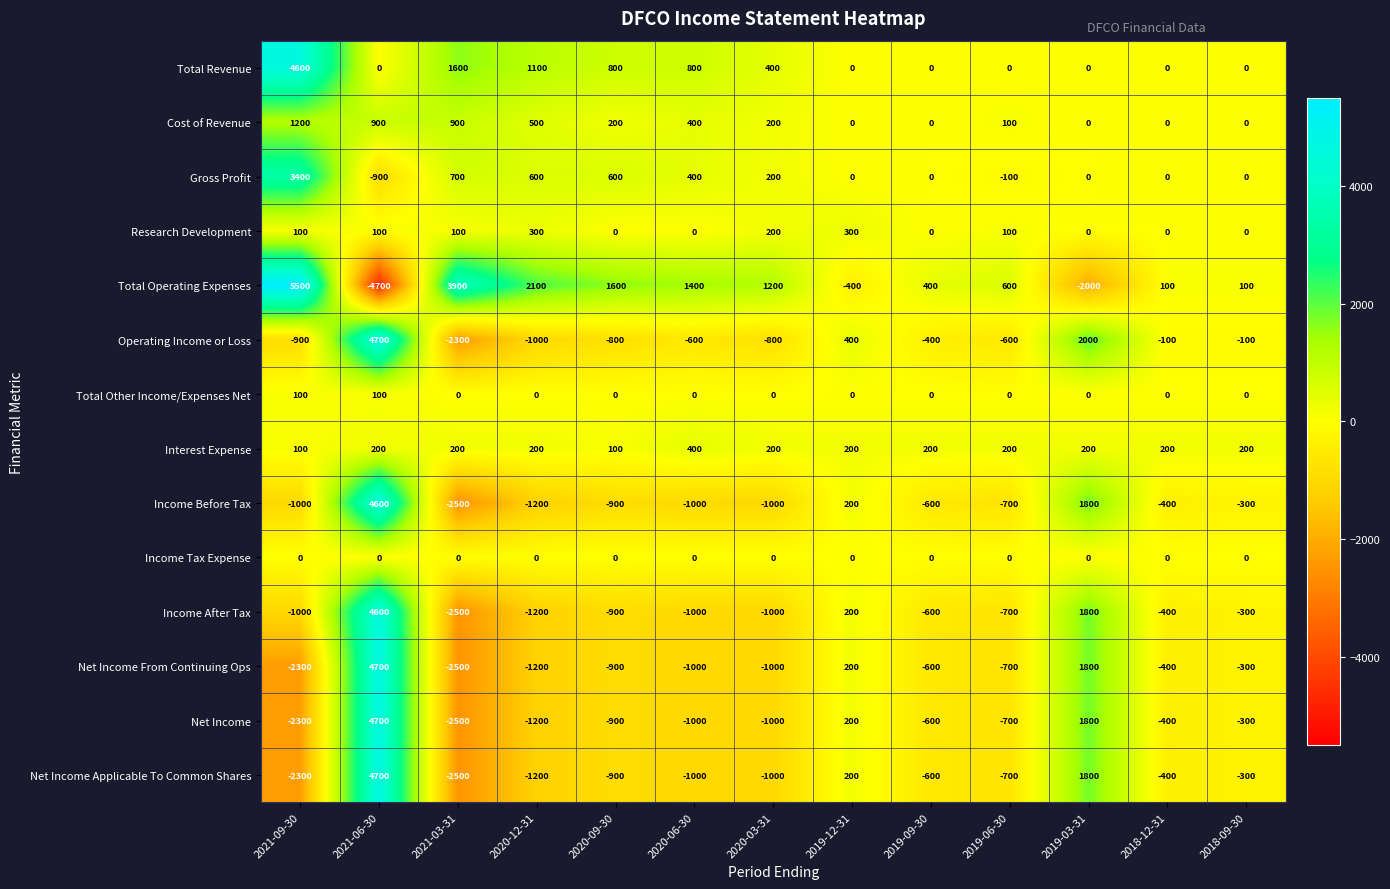

Which series has the largest total across all categories?

Total Operating Expenses